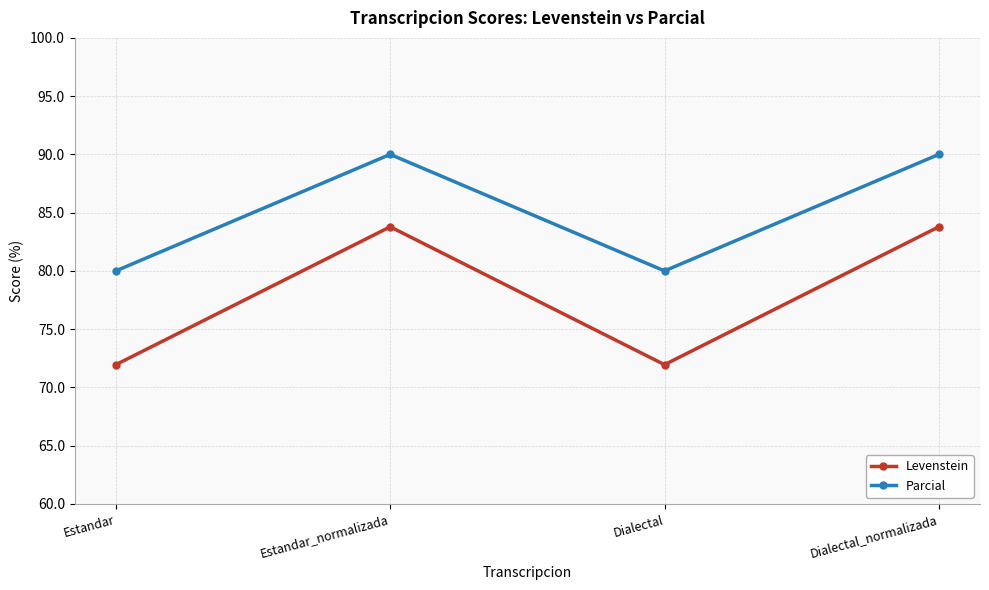

Which series has the largest total across all categories?

Parcial